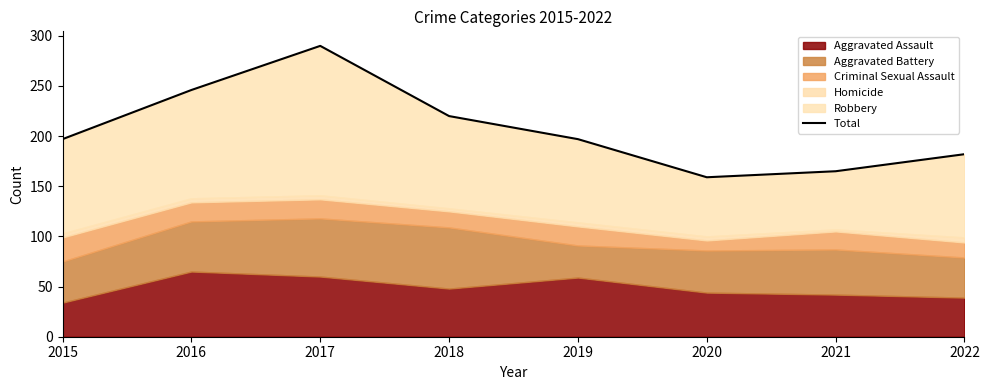

Reading left to right, list all the values displayed in this chart.

197	246	290	220	197	159	165	182